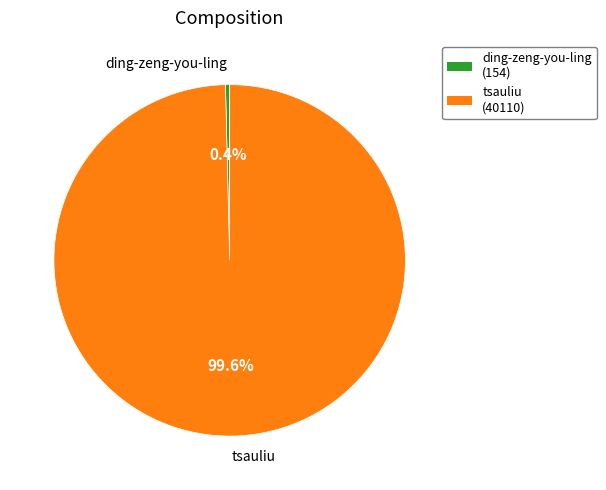

Count the number of slices in the pie.

2